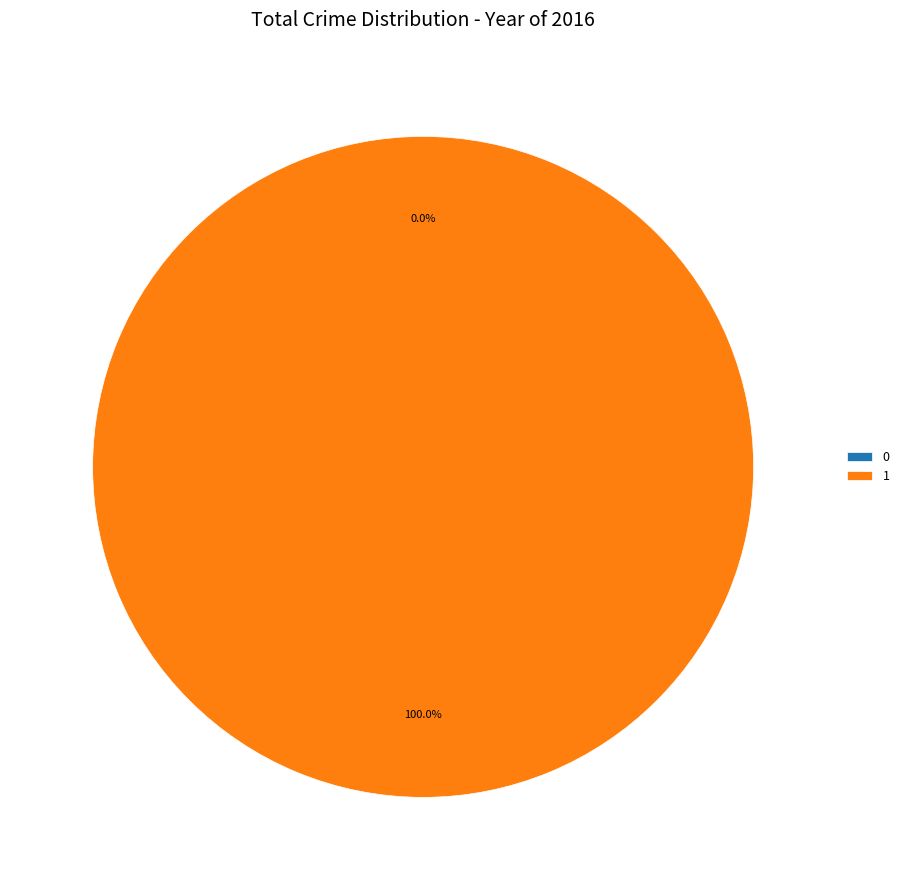

What is the change in value from 0 to 1?

+1